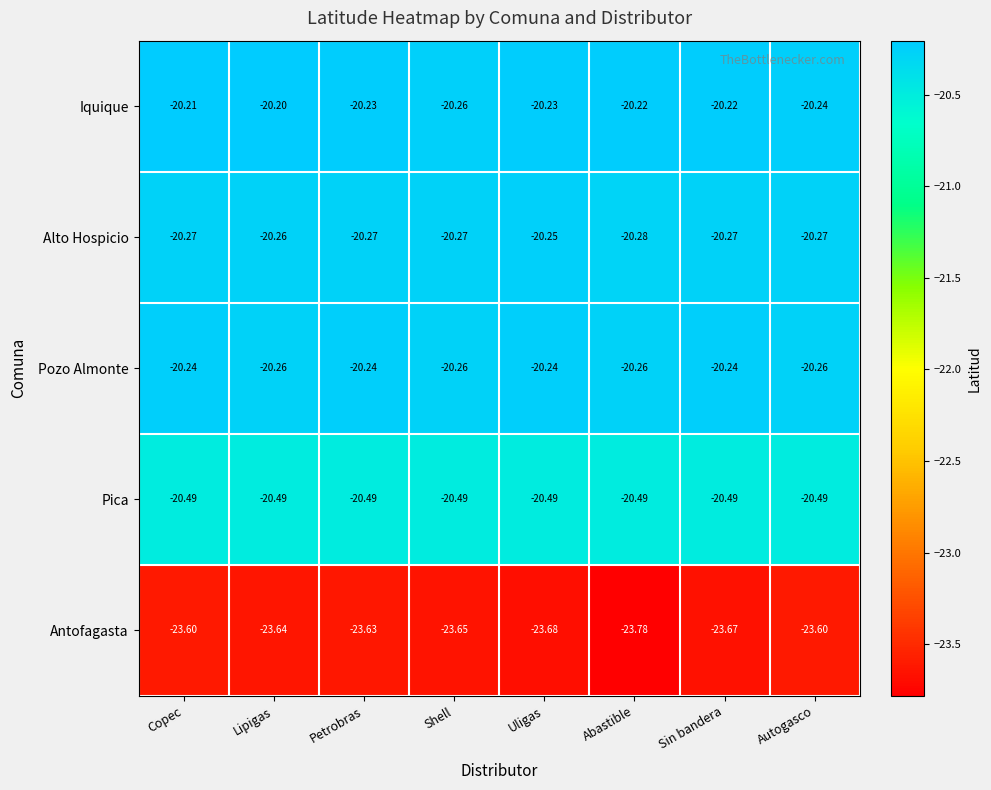

Rank the series at Copec from highest to lowest value.

Iquique, Pozo Almonte, Alto Hospicio, Pica, Antofagasta